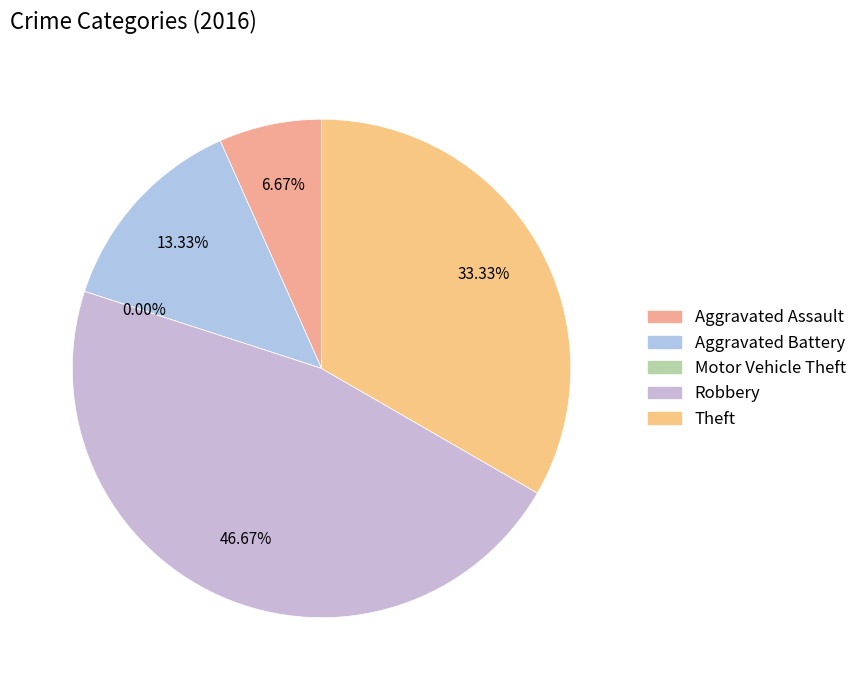

Do Motor Vehicle Theft and Theft together represent more than half of the pie?

No